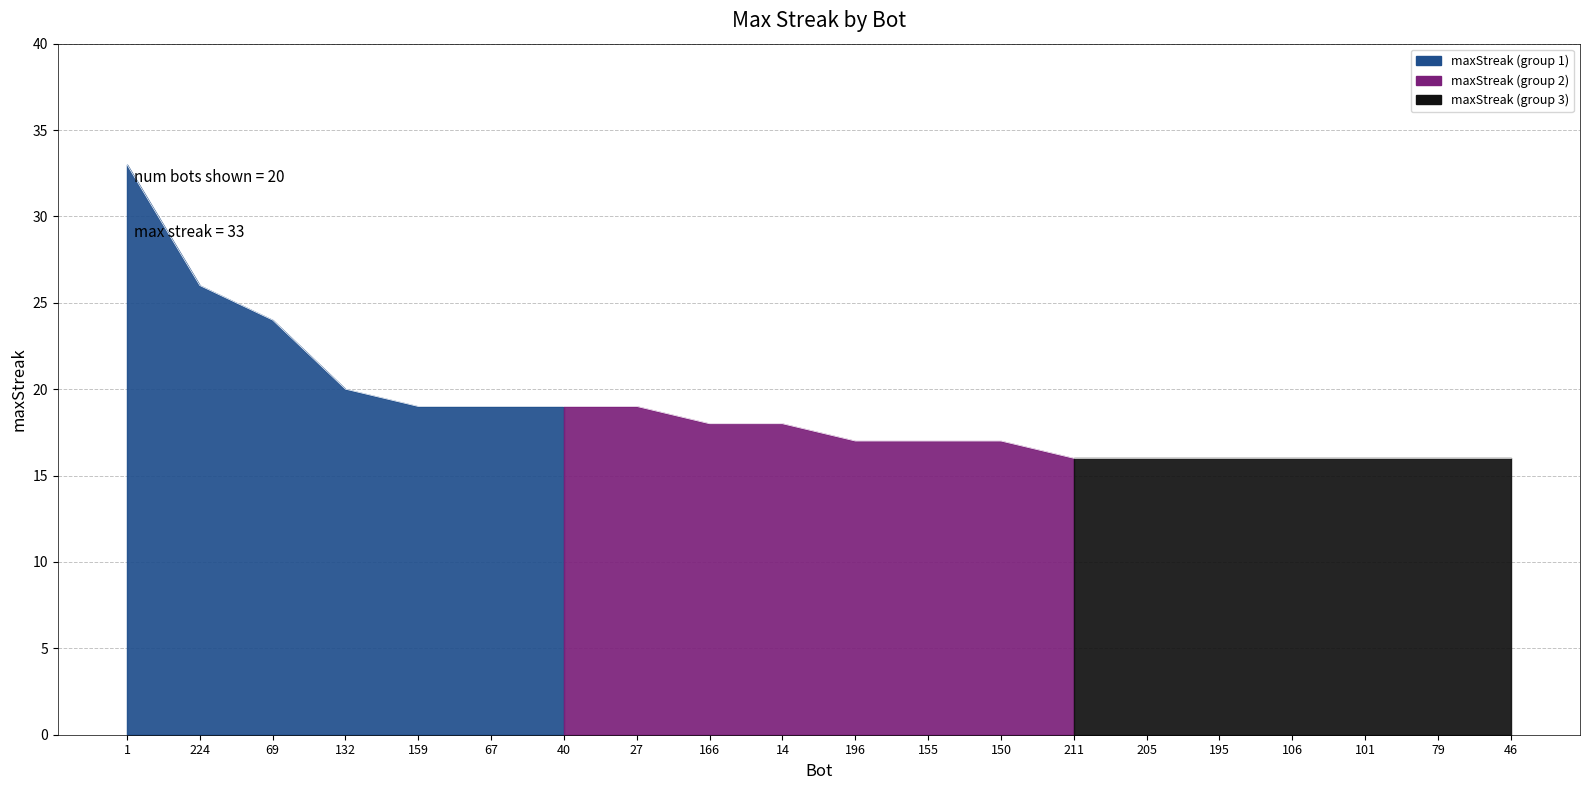

Rank the categories by value from highest to lowest.

1, 224, 69, 132, 159, 67, 40, 27, 166, 14, 196, 155, 150, 211, 205, 195, 106, 101, 79, 46